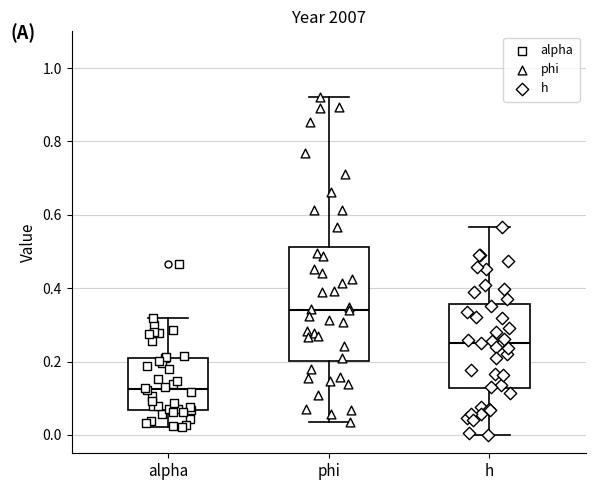

Reading left to right, read every box against the y-axis: the position of its median line, the range the box covers, and the ends of its whiskers. The values are not printed on the chart, so give them approximately, as read against the axis.

alpha: median 0.12, box 0.06 to 0.22, whiskers 0.02 to 0.32
phi: median 0.34, box 0.20 to 0.52, whiskers 0.04 to 0.92
h: median 0.26, box 0.12 to 0.36, whiskers 0.00 to 0.56